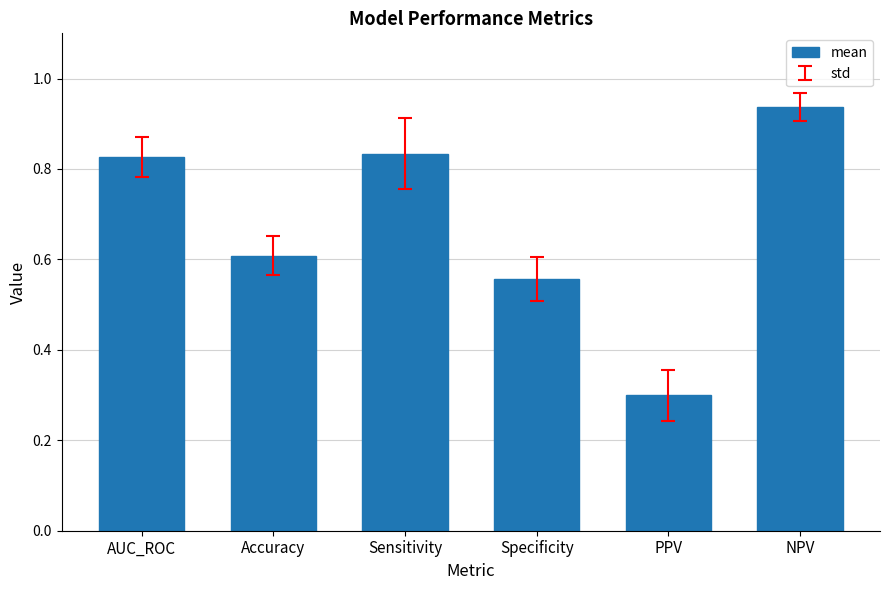

Where is the data nearest to the value 0?

PPV